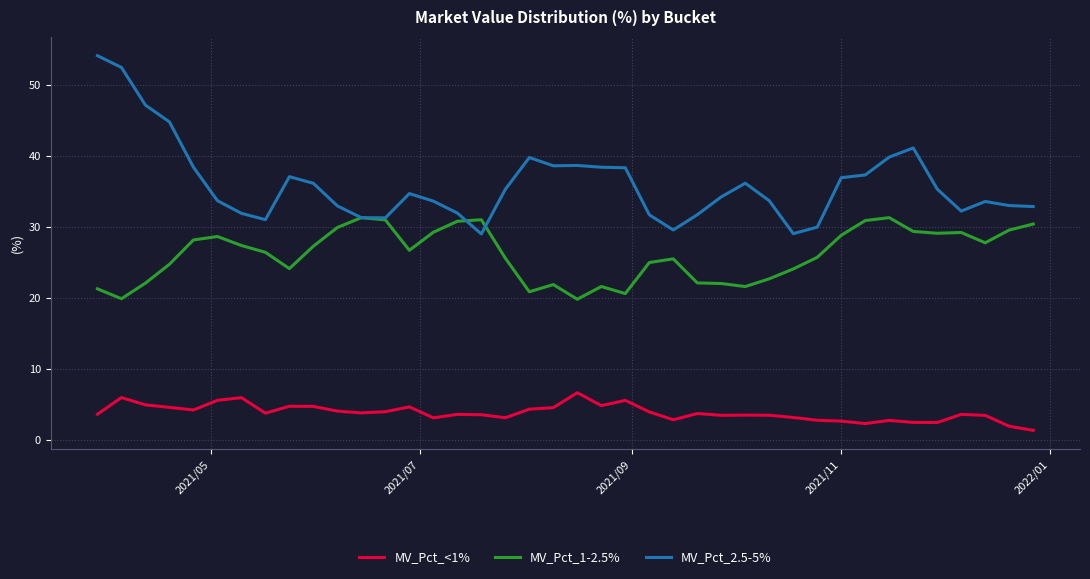

Which series has the largest total across all categories?

MV_Pct_2.5-5%